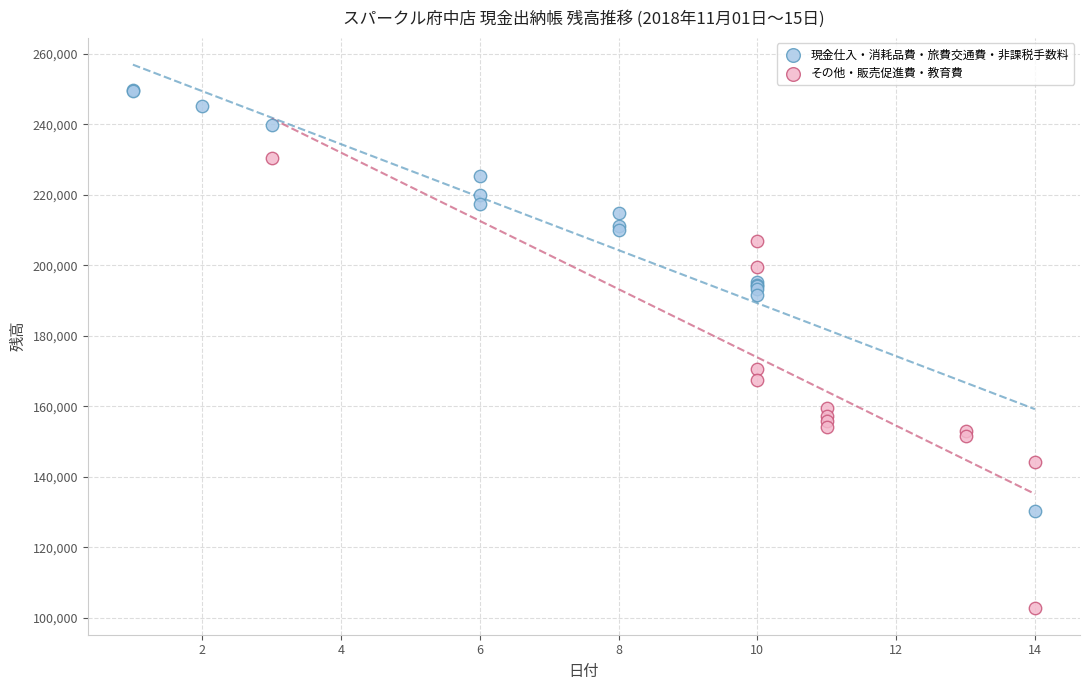

Which series has the largest Y range (max minus min)?

その他・販売促進費・教育費